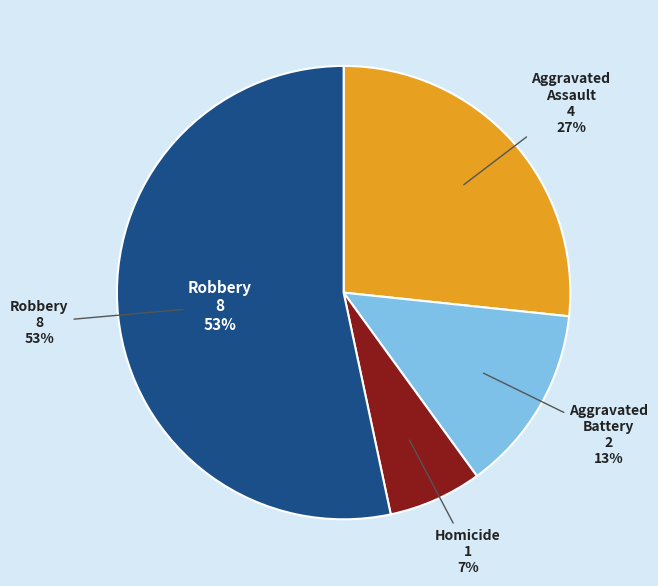

What is the smallest slice in the pie chart?

Homicide